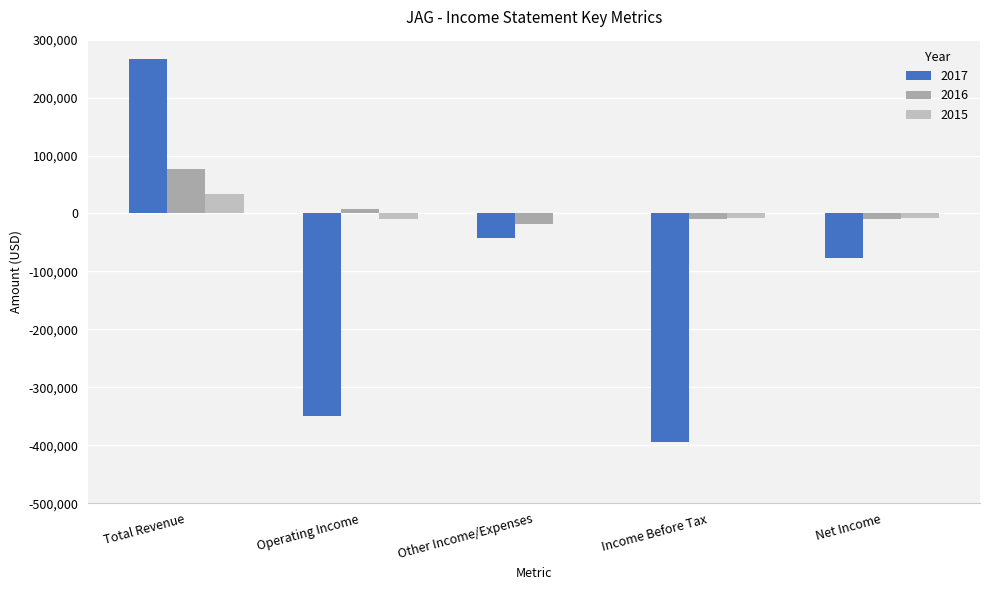

Reading right to left, what are all the values shown in this chart?

2017: Net Income=-76500	Income Before Tax=-394900	Other Income/Expenses=-42300	Operating Income=-348900	Total Revenue=267300
2016: Net Income=-9800	Income Before Tax=-9800	Other Income/Expenses=-17800	Operating Income=8000	Total Revenue=76500
2015: Net Income=-7500	Income Before Tax=-7500	Other Income/Expenses=1200	Operating Income=-8700	Total Revenue=33800